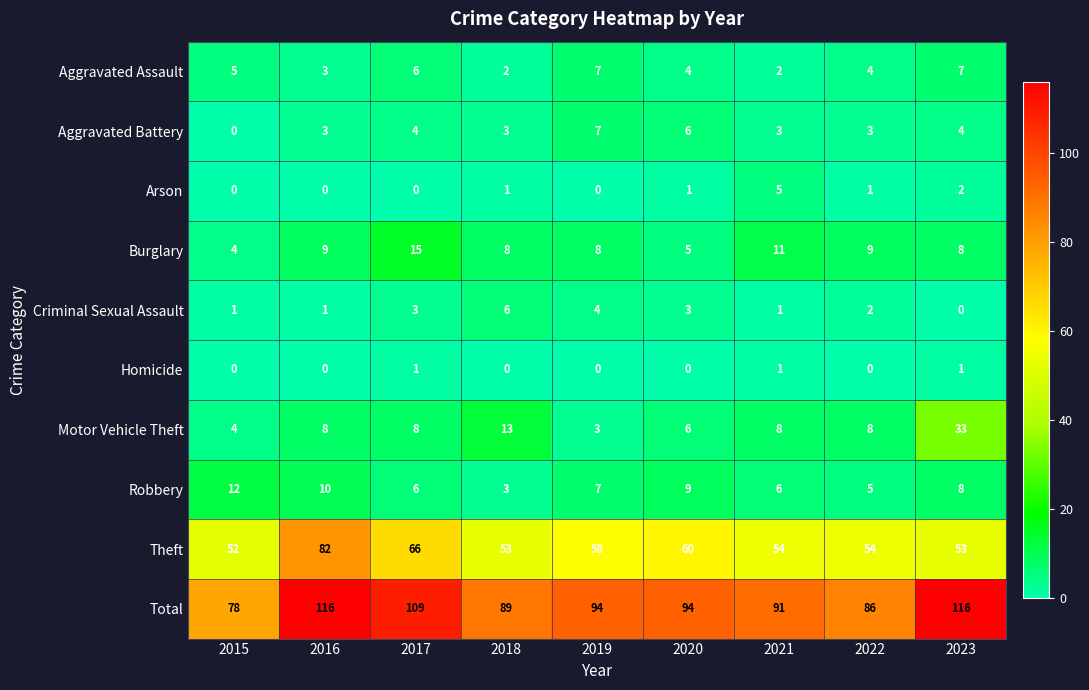

What is the difference between the highest and lowest values at 2020?

94